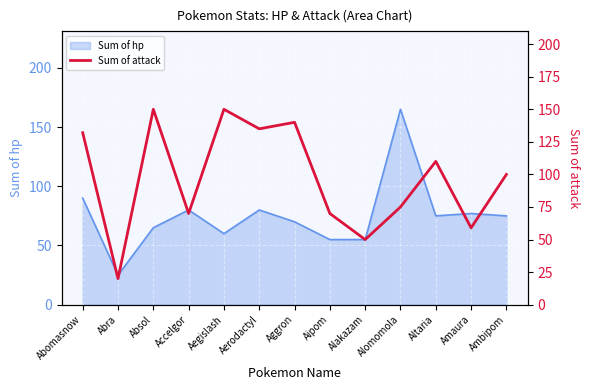

The value of Sum of hp at Aggron is 21. True or false?

False